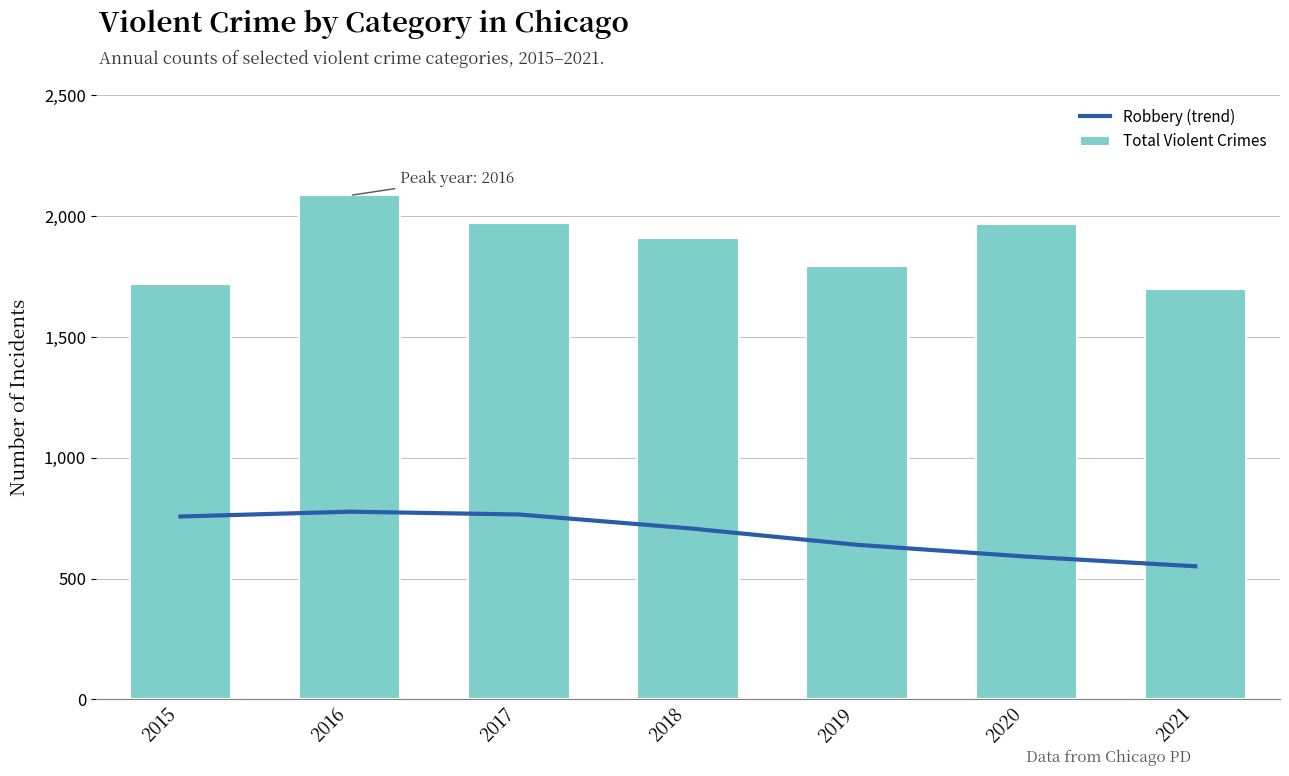

True or false: Robbery (trend) has a value of 776.7 at 2016.

True